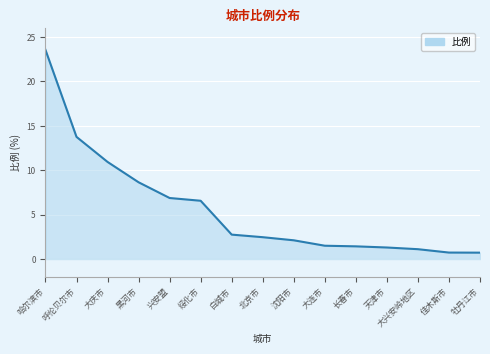

What is the difference between the maximum and minimum values?

22.8